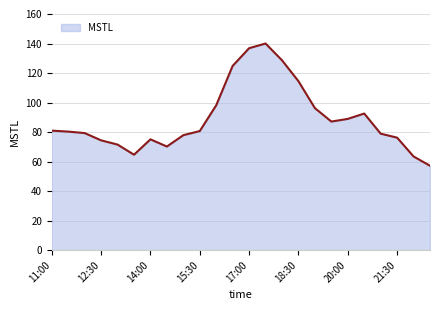

How many distinct data groups are displayed?

1